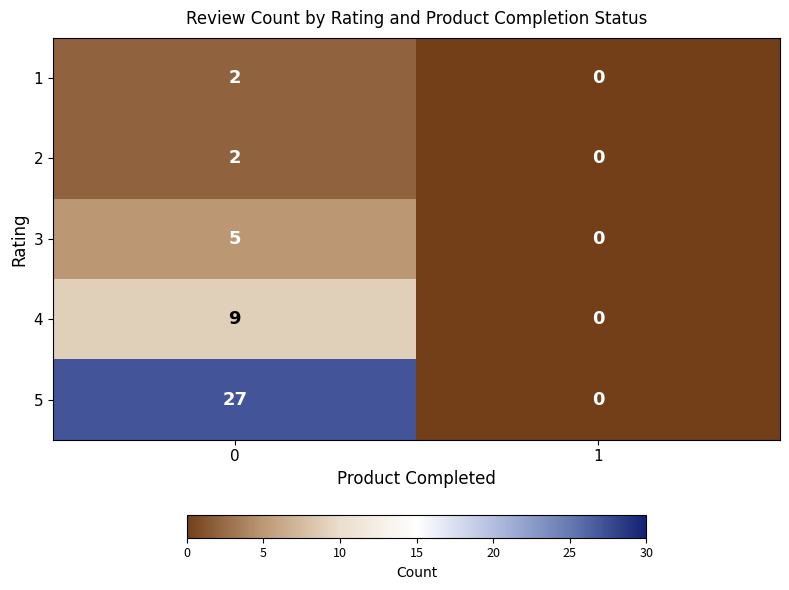

Reading right to left, extract all data points from this chart.

1: 1=0	0=2
2: 1=0	0=2
3: 1=0	0=5
4: 1=0	0=9
5: 1=0	0=27